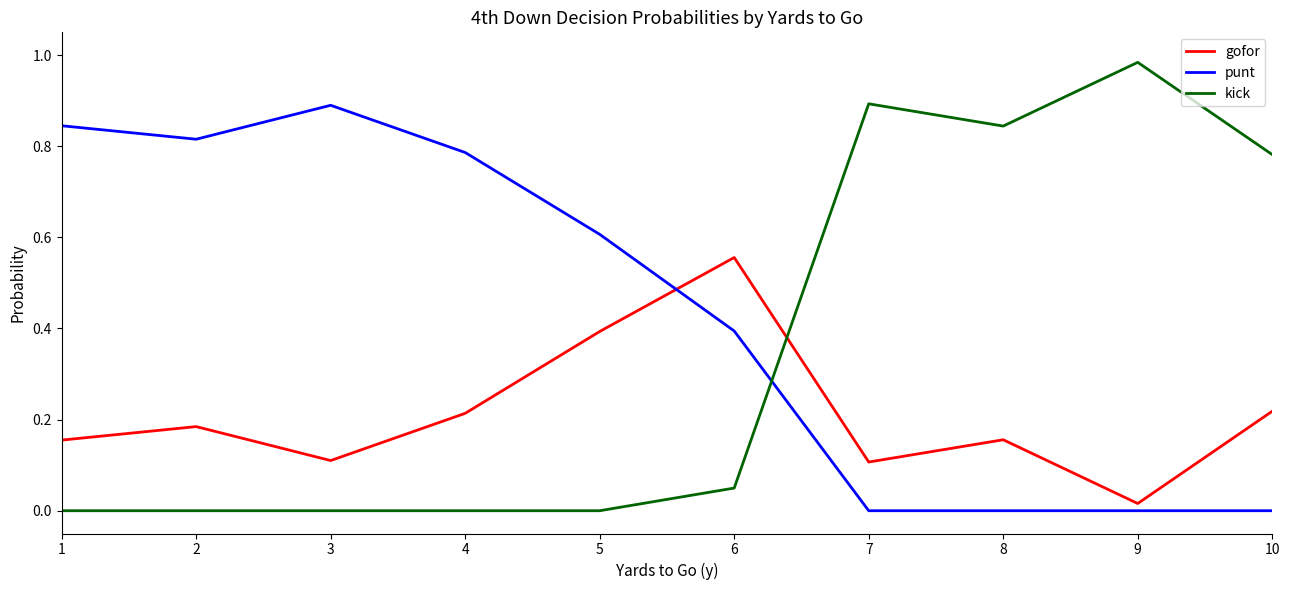

What is the difference between the maximum and minimum values in the gofor series?

0.5